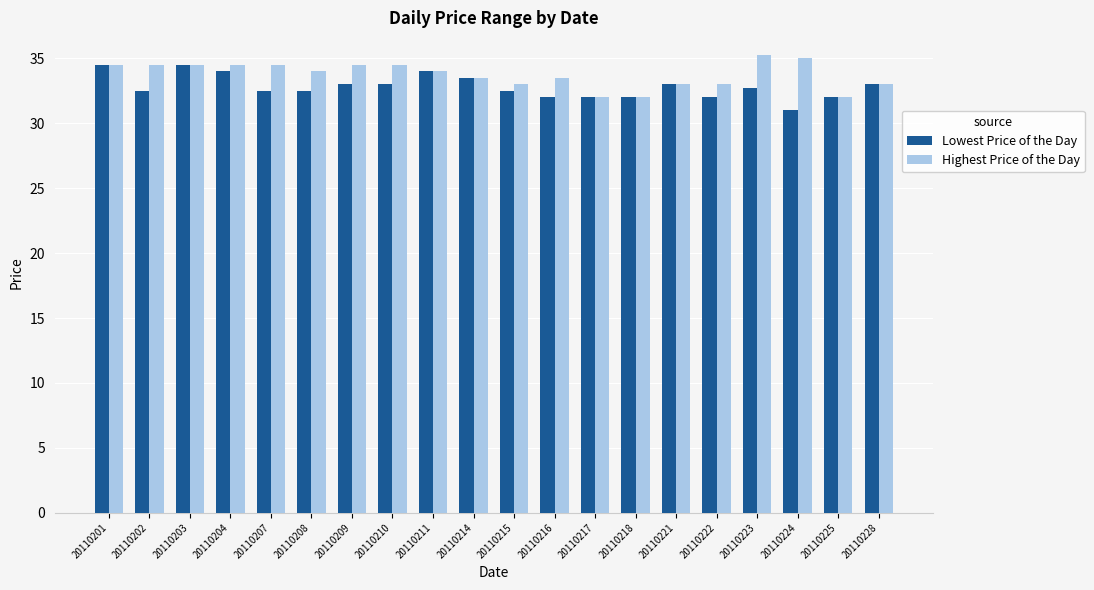

What is the sum of the Lowest Price of the Day values at 20110221 and 20110202?

65.5